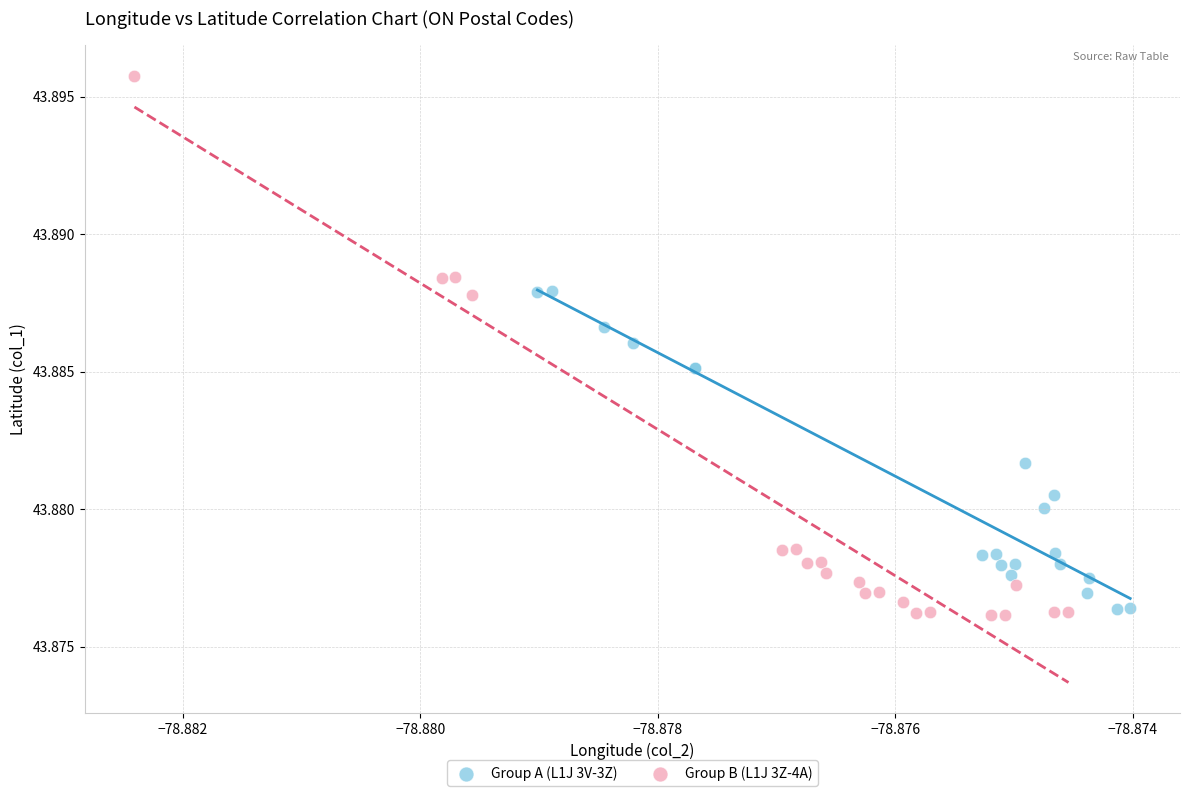

Which series has the widest spread of Y values?

Group B (L1J 3Z-4A)